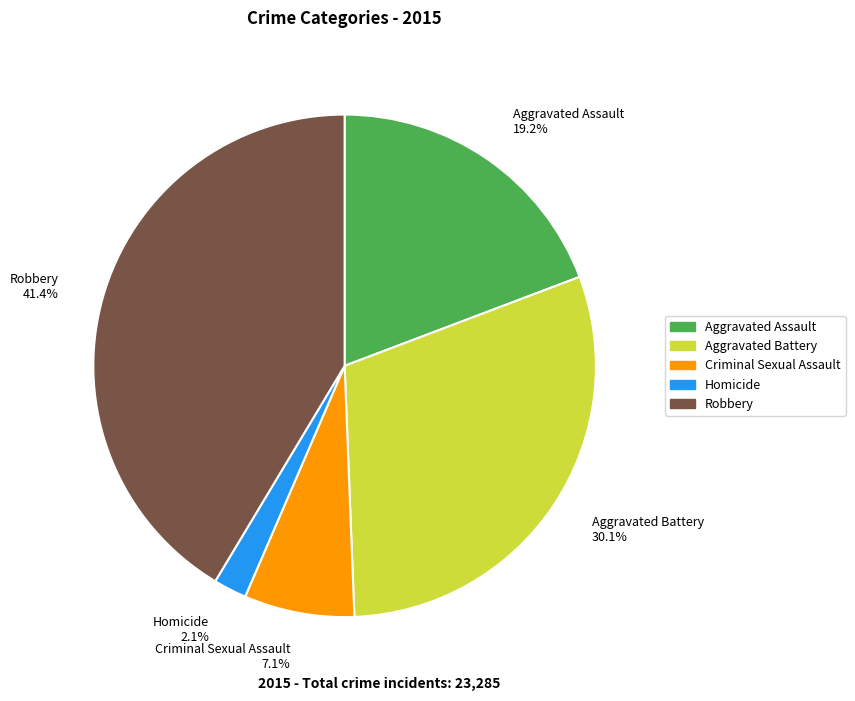

Approximately how many times larger is the value at Aggravated Assault compared to Robbery?

0.5